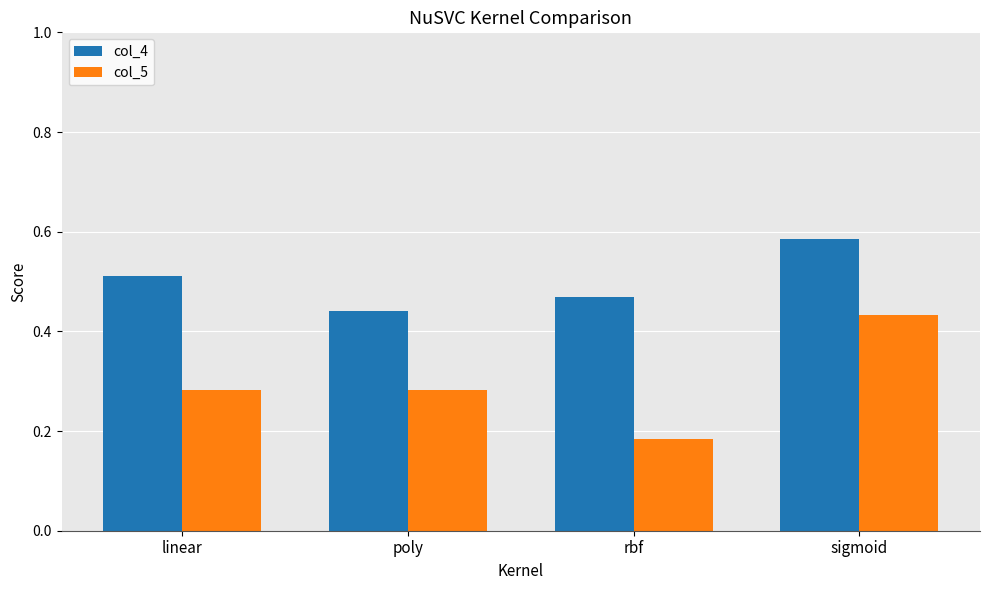

The value of col_5 at sigmoid is 0.2. True or false?

False